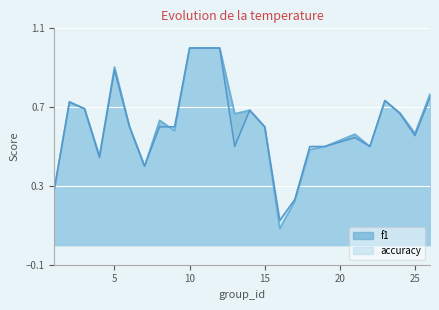

Which series has the largest range (max minus min)?

f1